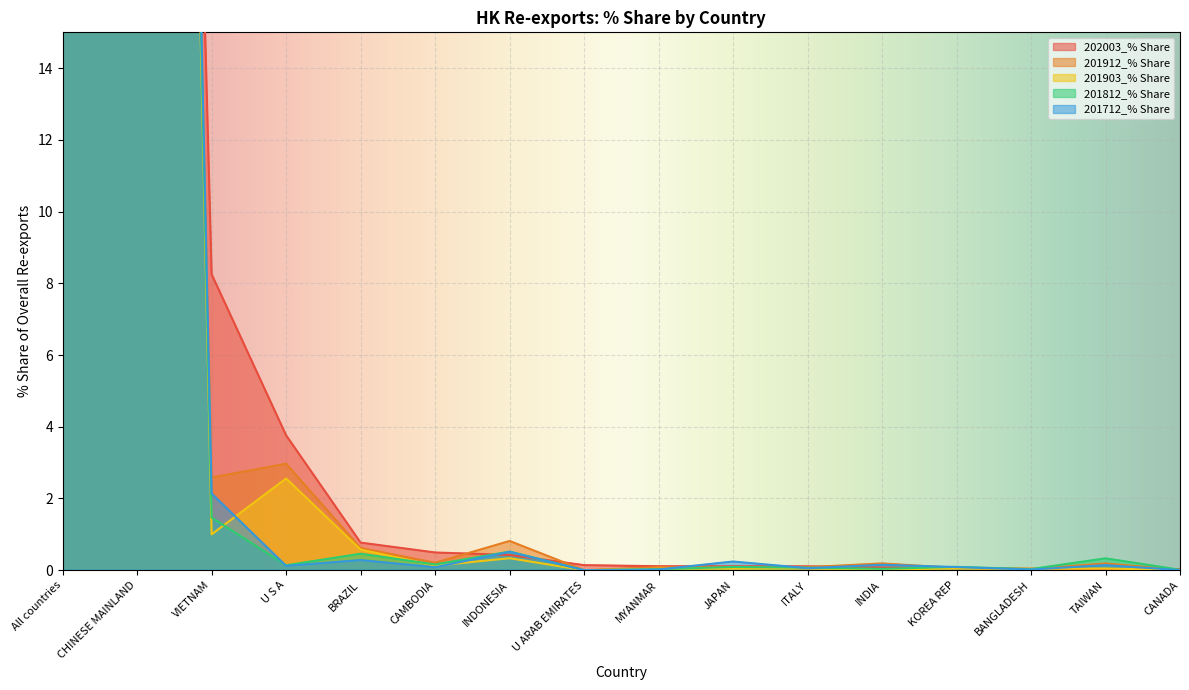

How many interior local peaks does the 201712_% Share series have?

5